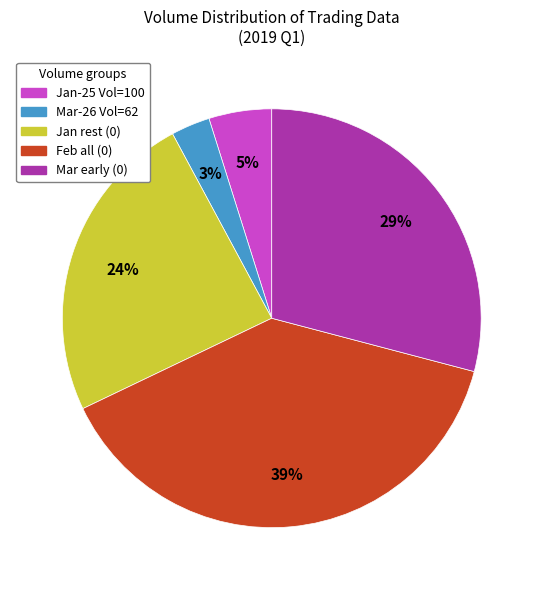

Count the number of slices in the pie.

5